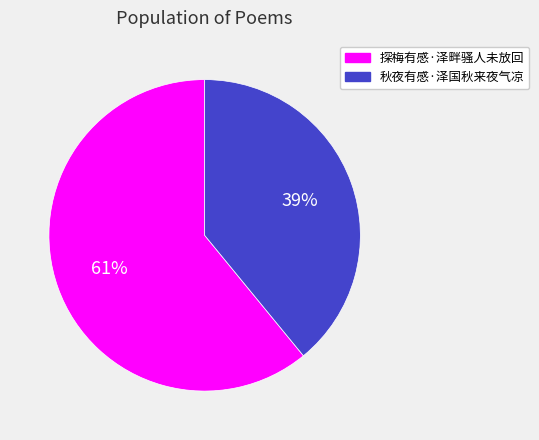

To the nearest percent, what portion does 秋夜有感·泽国秋来夜气凉 represent?

39%